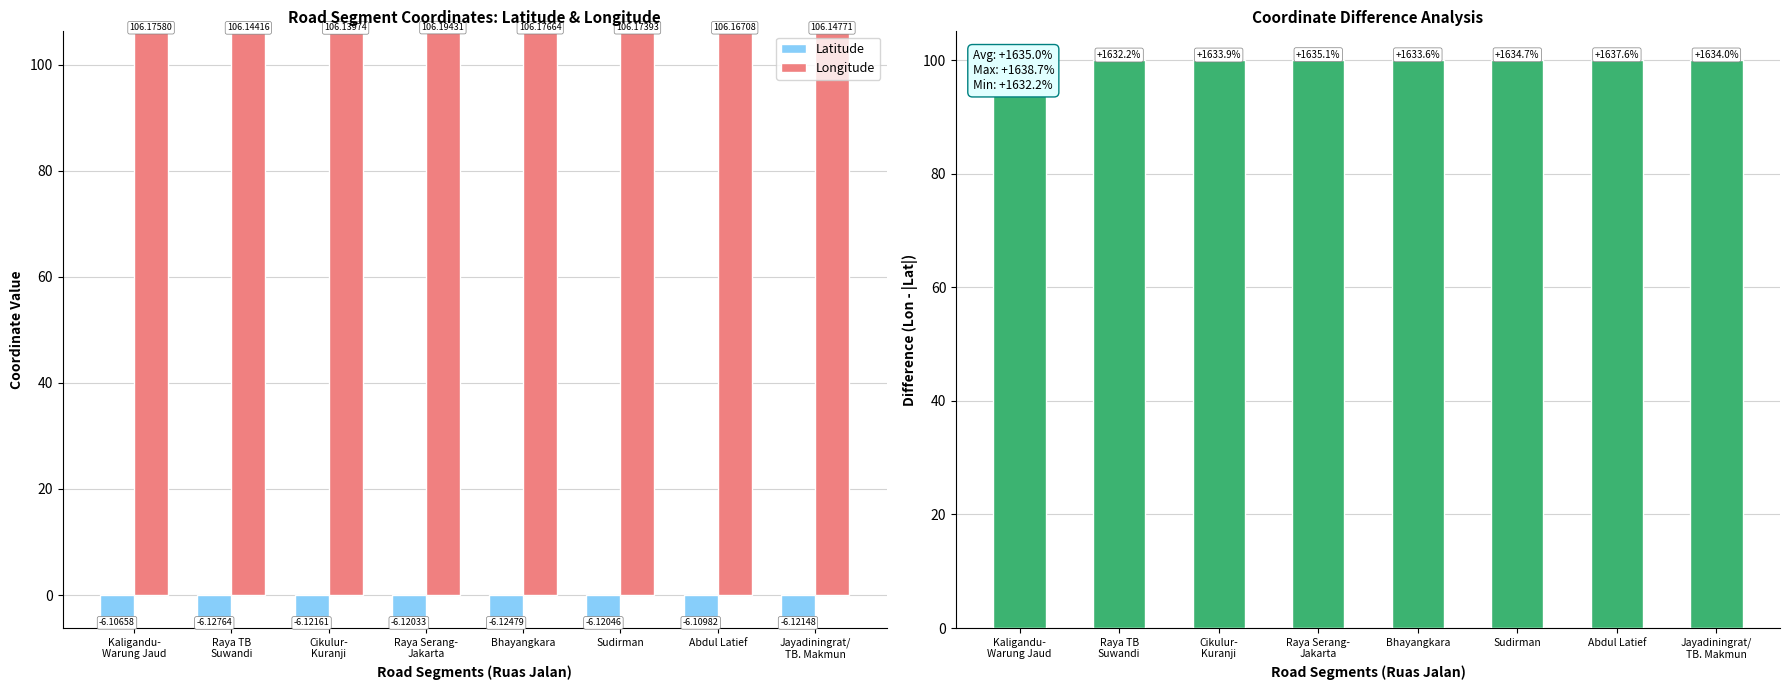

What is the label of the 3rd bar from the right?

Sudirman